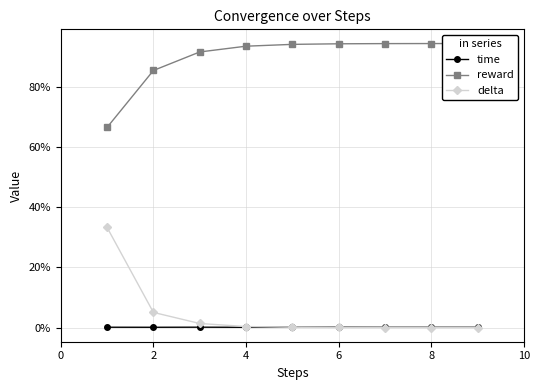

True or false: time and reward intersect in this chart.

False